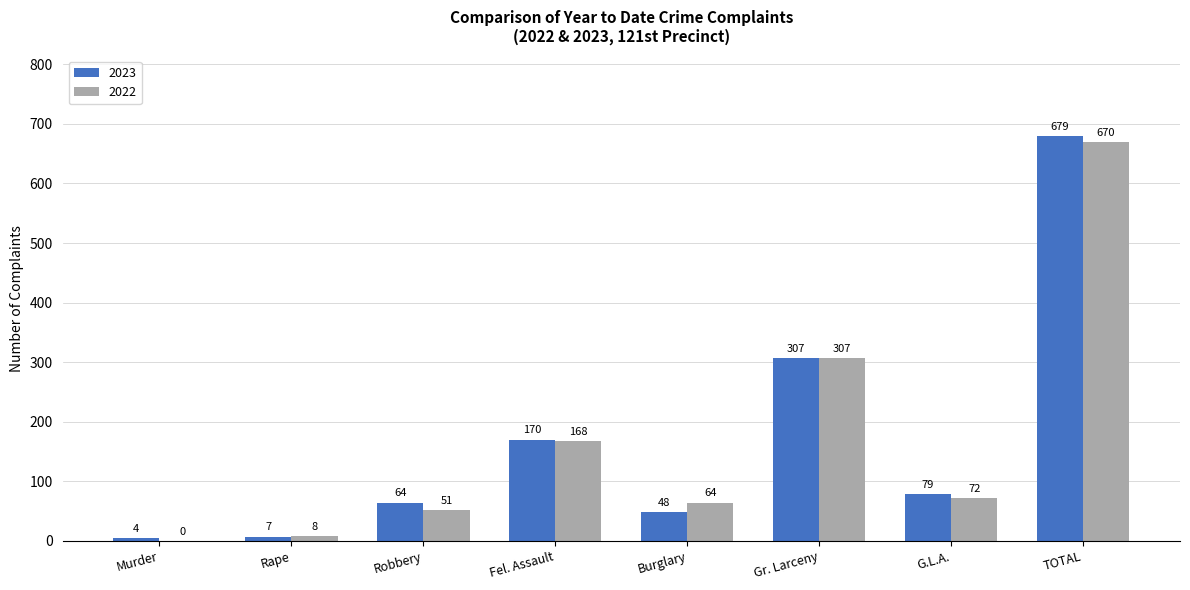

Are the bars horizontal?

No